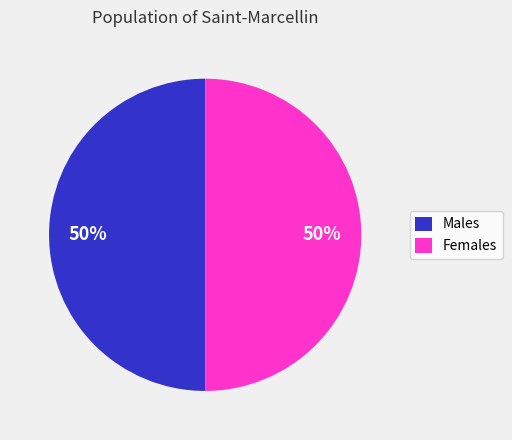

To the nearest percent, what is the average slice percentage?

50%